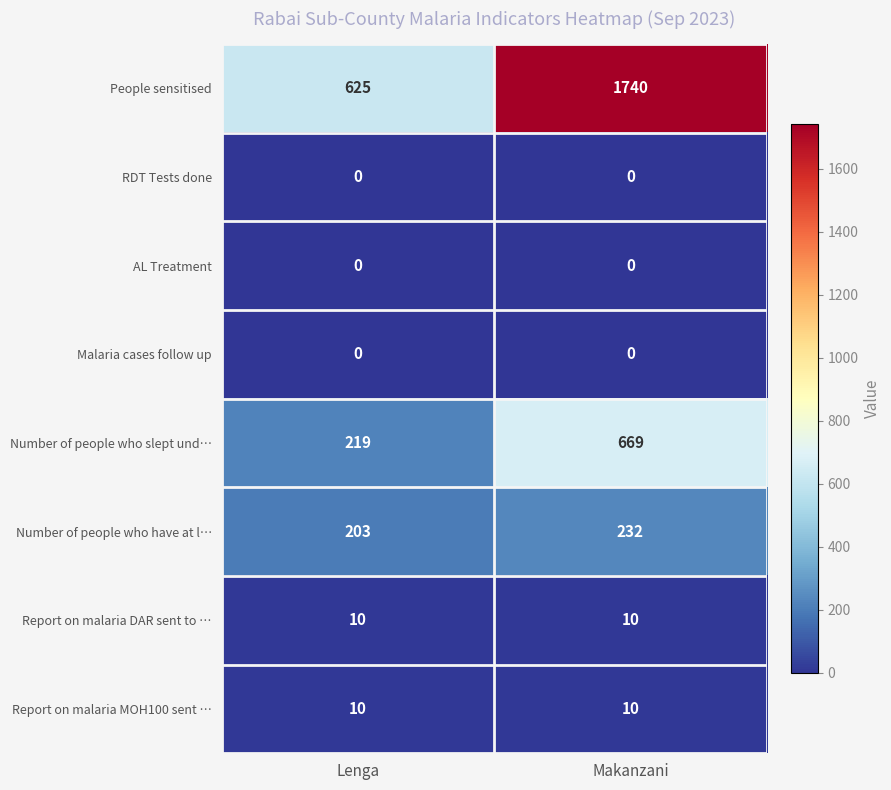

What value does the Number of people who have at l… series have at Makanzani, to the nearest 5?

230